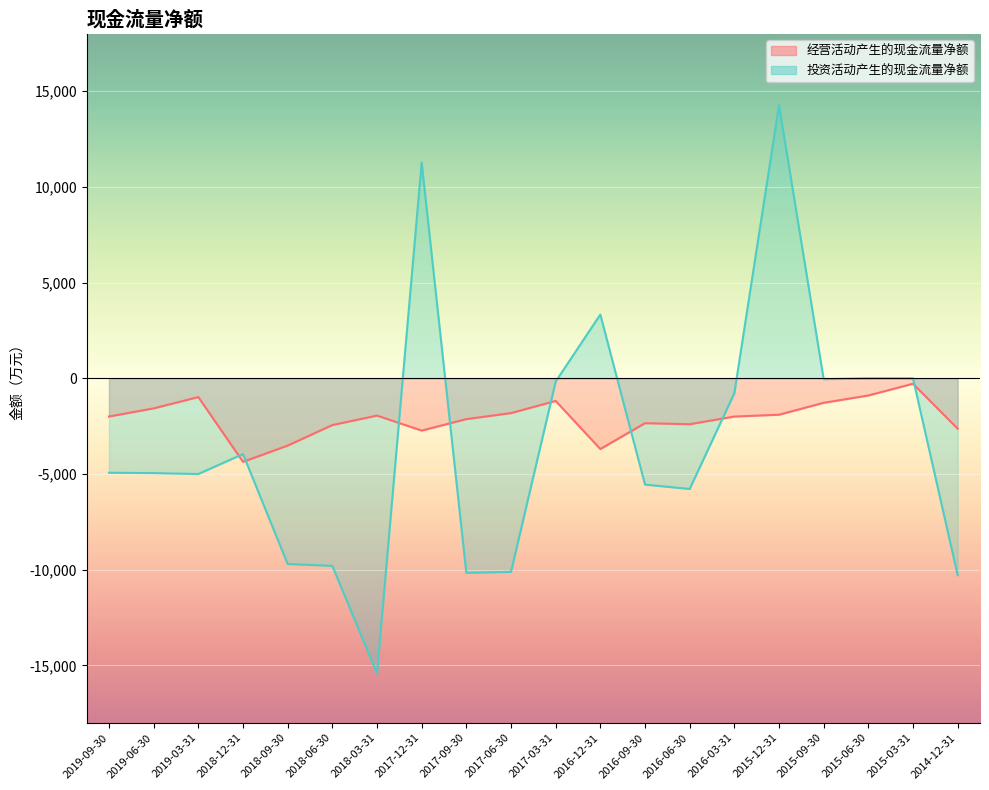

What is the difference between the maximum and minimum values in the 经营活动产生的现金流量净额 series?

4080